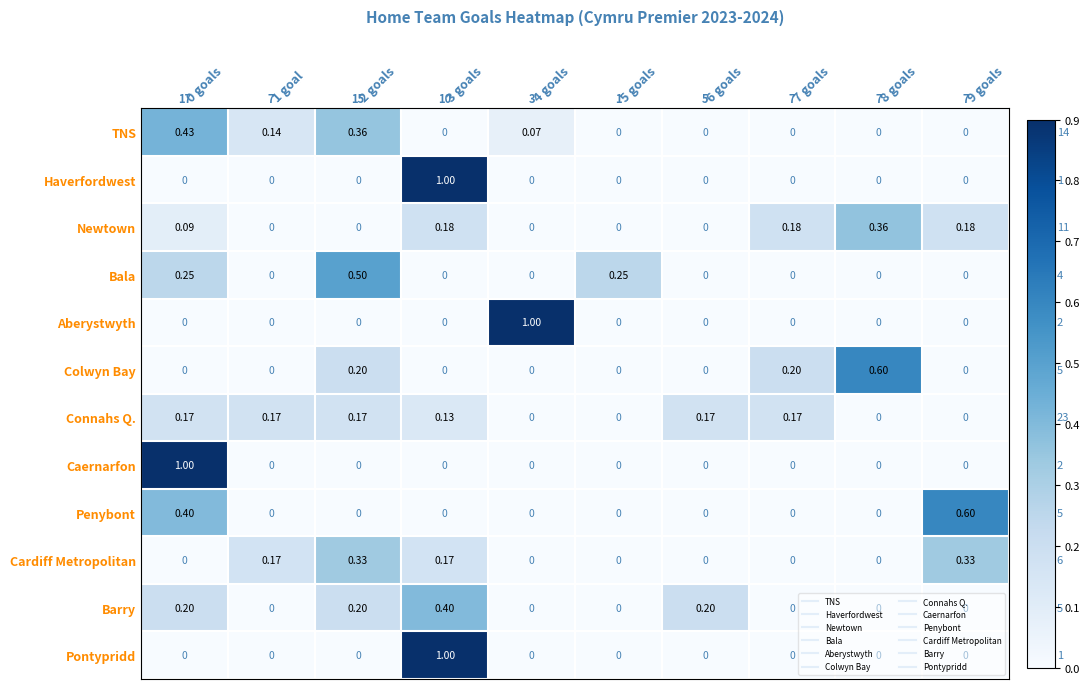

What is the spread (max minus min) of values at 3 goals?

1.0